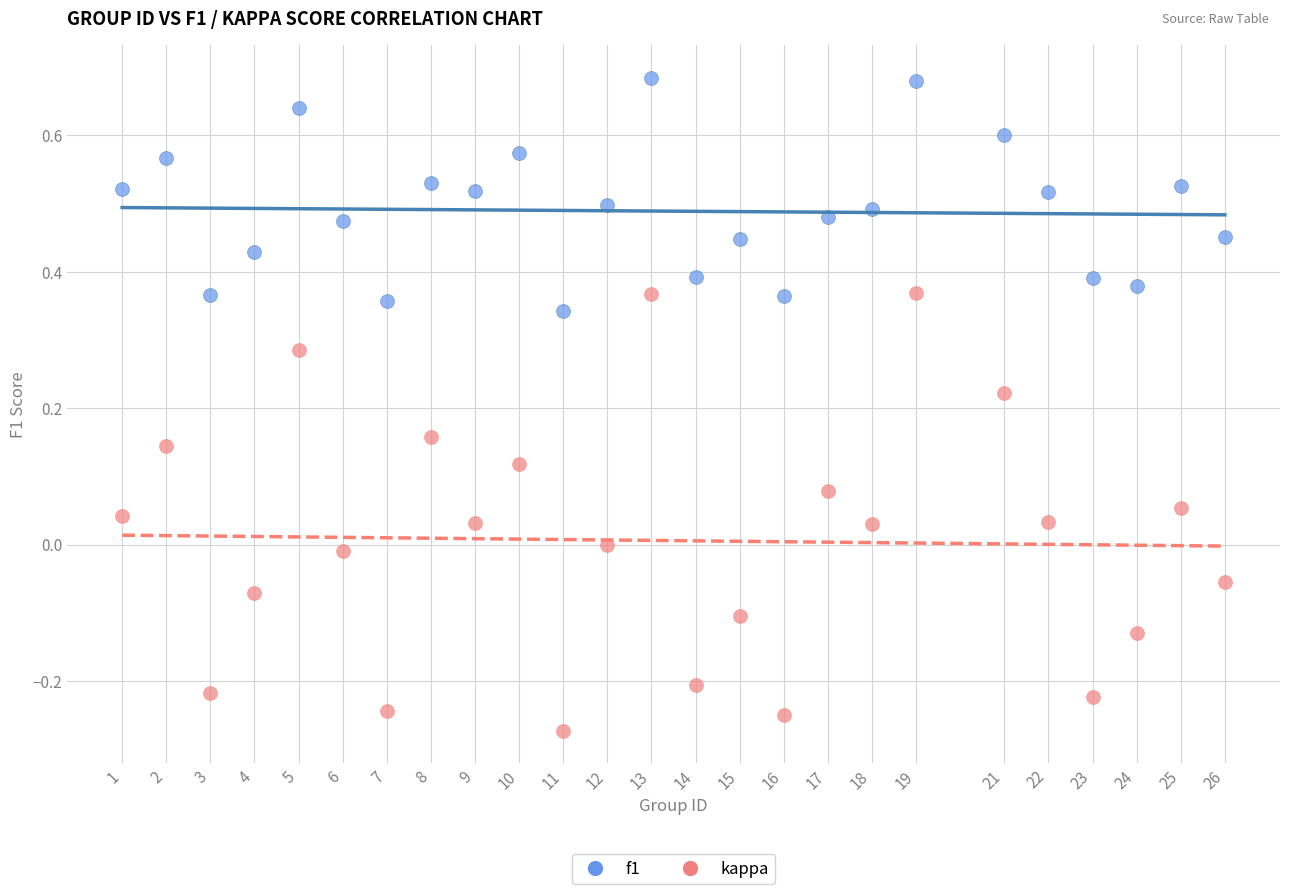

Which series reaches the minimum Y coordinate?

kappa